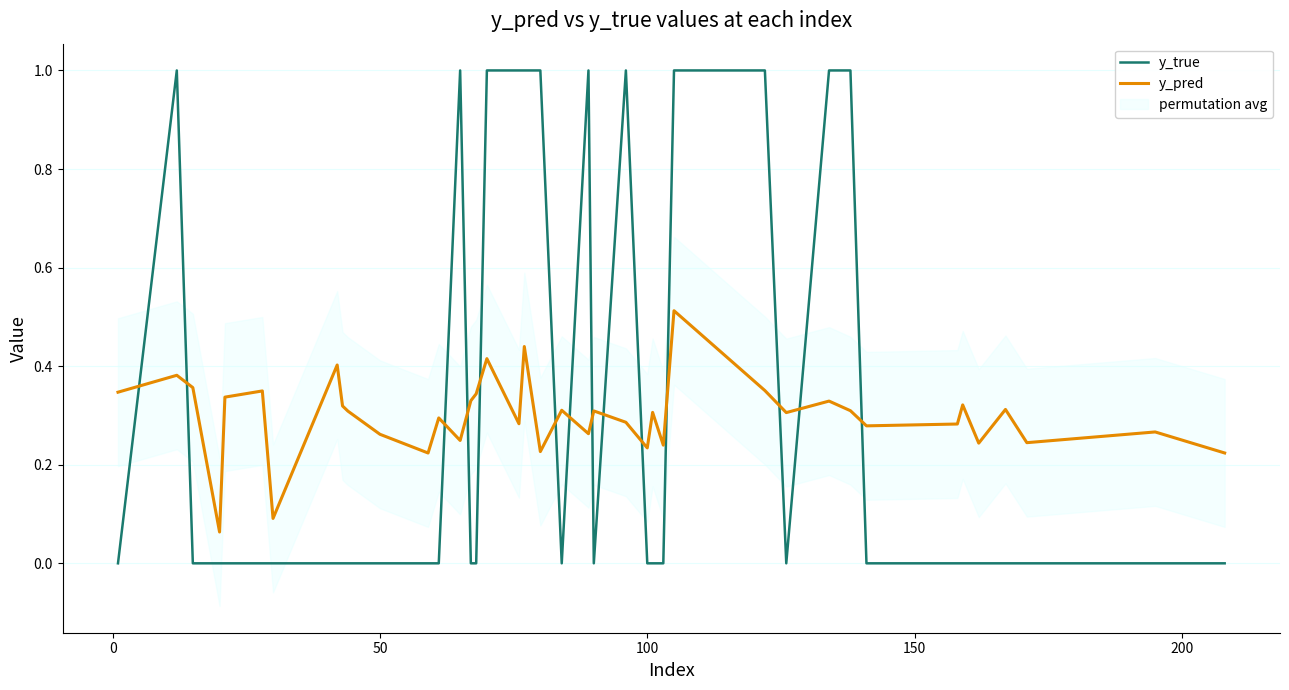

Which series ends up on top after the final intersection of y_true and y_pred?

y_pred